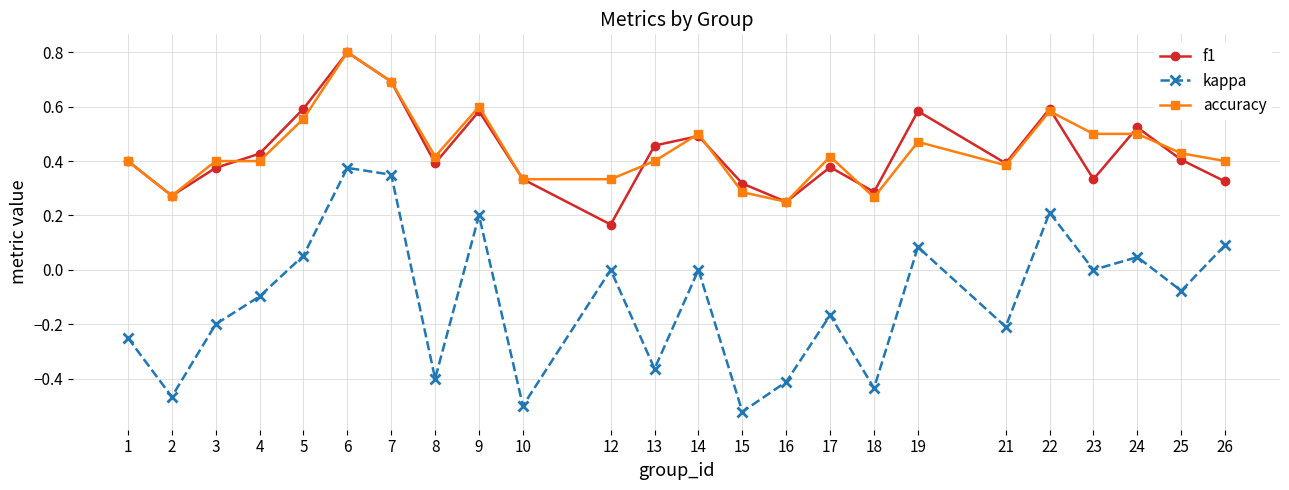

Which series changed the most between 1 and 6?

kappa